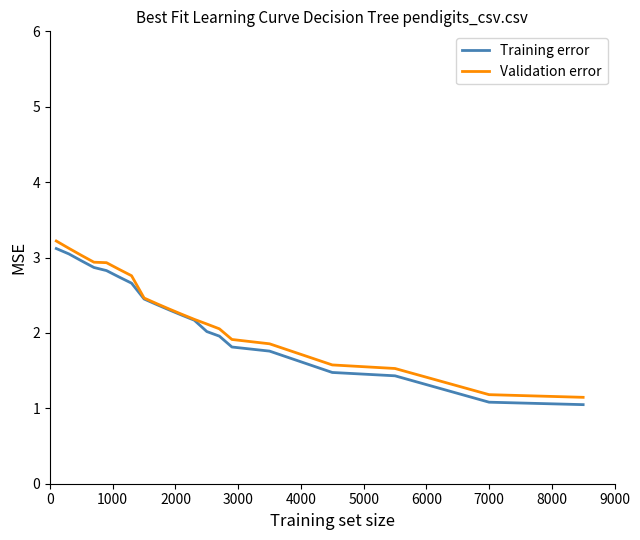

Count the number of data series in this chart.

2